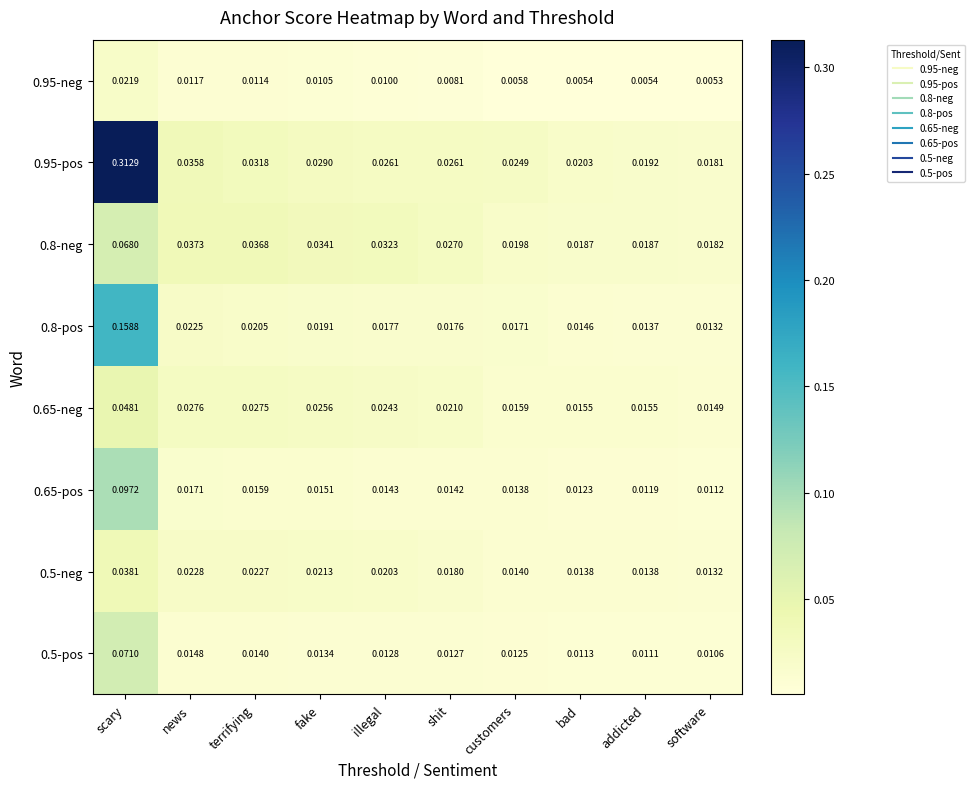

Rank the categories by 0.5-pos value from highest to lowest.

scary, news, terrifying, fake, illegal, shit, customers, bad, addicted, software